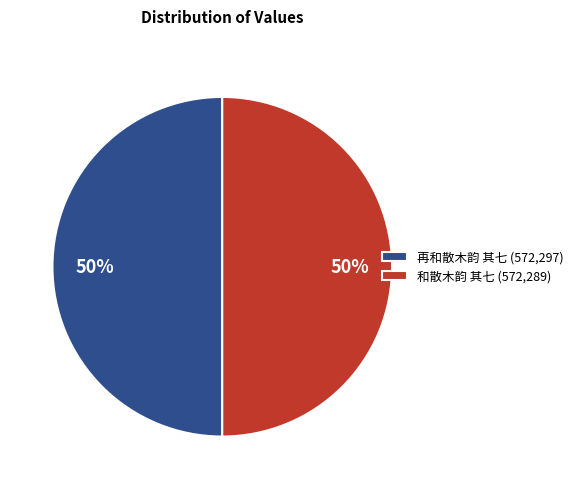

Combined, do 和散木韵 其七 and 再和散木韵 其七 account for over 50%?

Yes